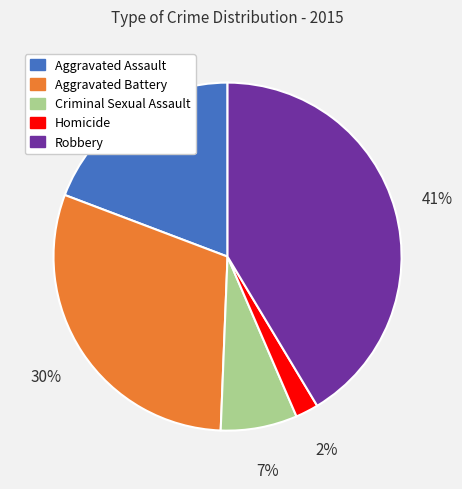

To the nearest percent, what is the average slice percentage?

20%